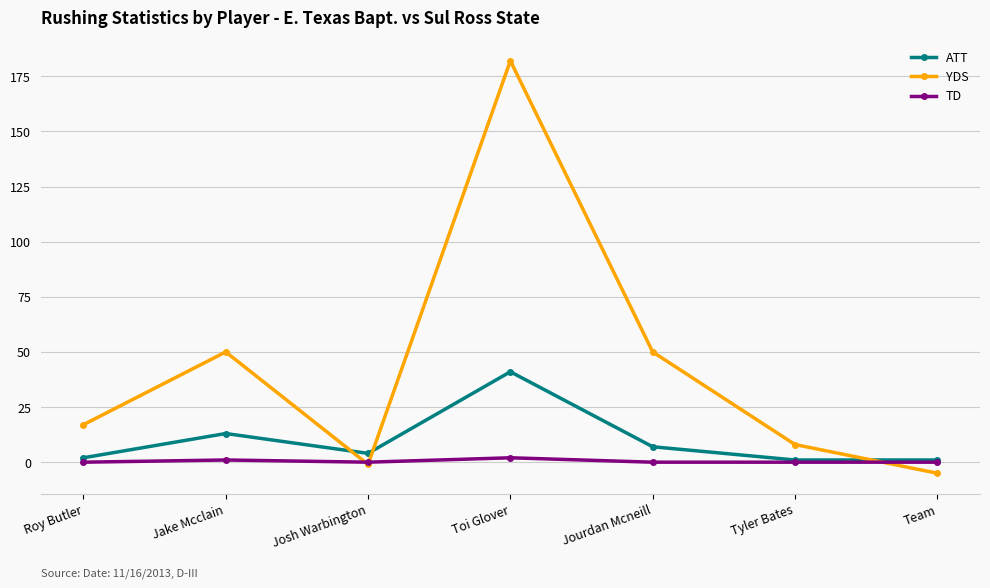

Is the value of TD at Toi Glover greater than the value of YDS at Jourdan Mcneill?

No